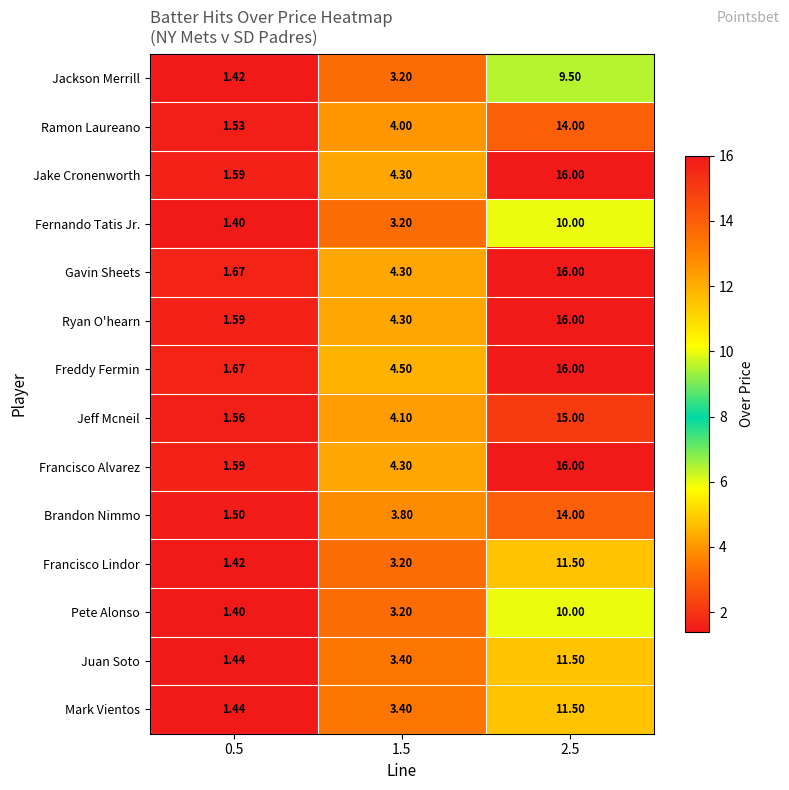

Which series has the largest total across all categories?

Freddy Fermin